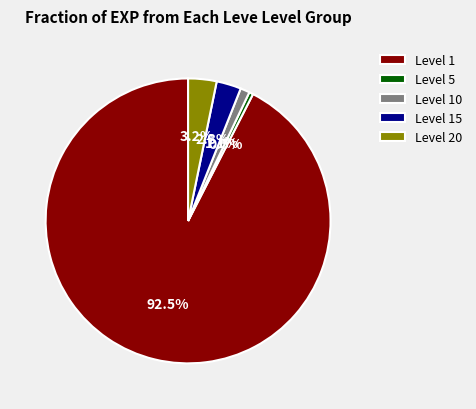

Which has a higher value, Level 1 or Level 15?

Level 1